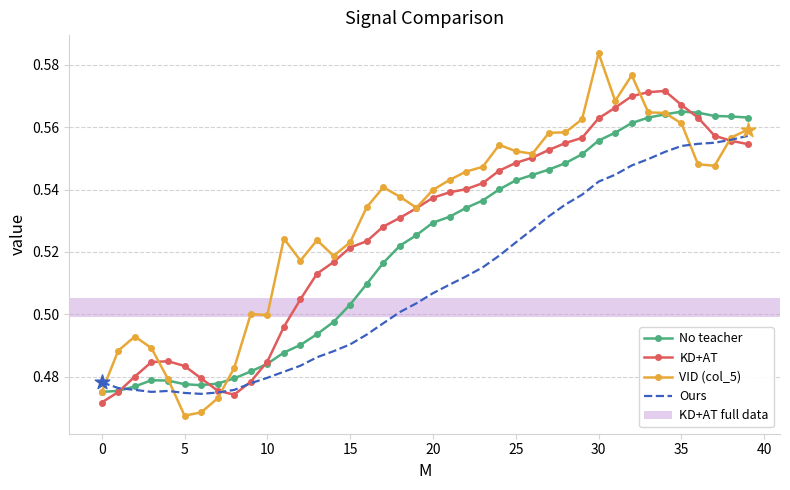

Which series has the largest range (max minus min)?

VID (col_5)